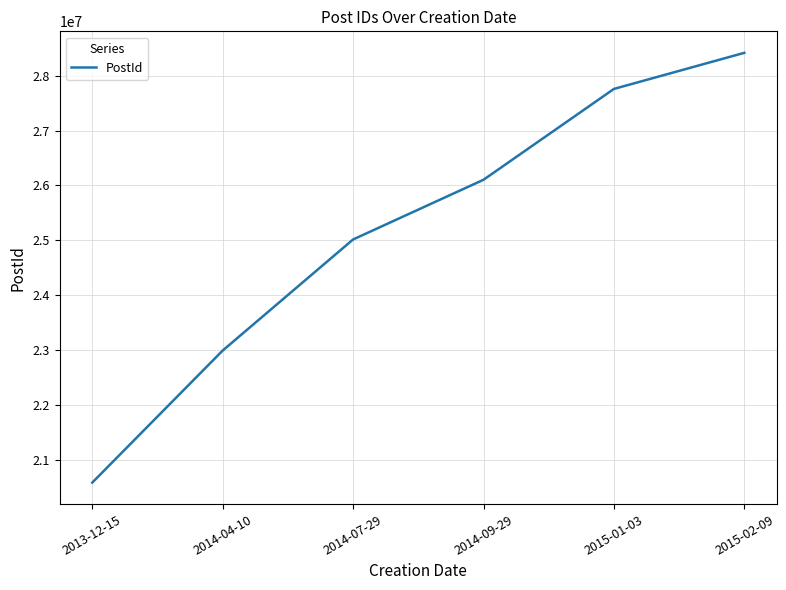

Between 2014-09-29 and 2015-02-09, which is larger?

2015-02-09